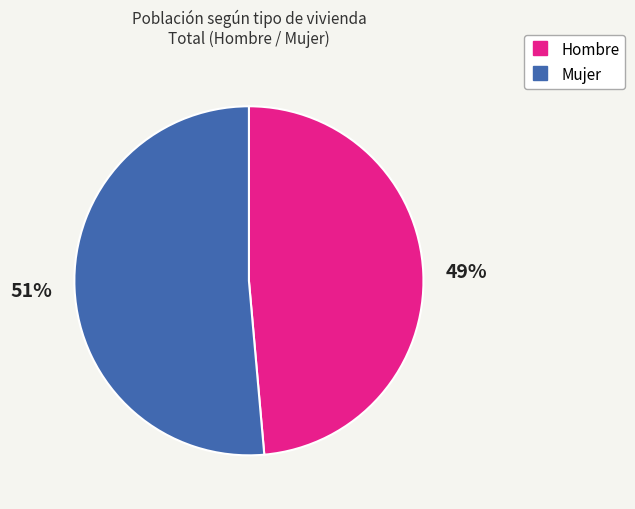

What is the smallest slice in the pie chart?

Hombre